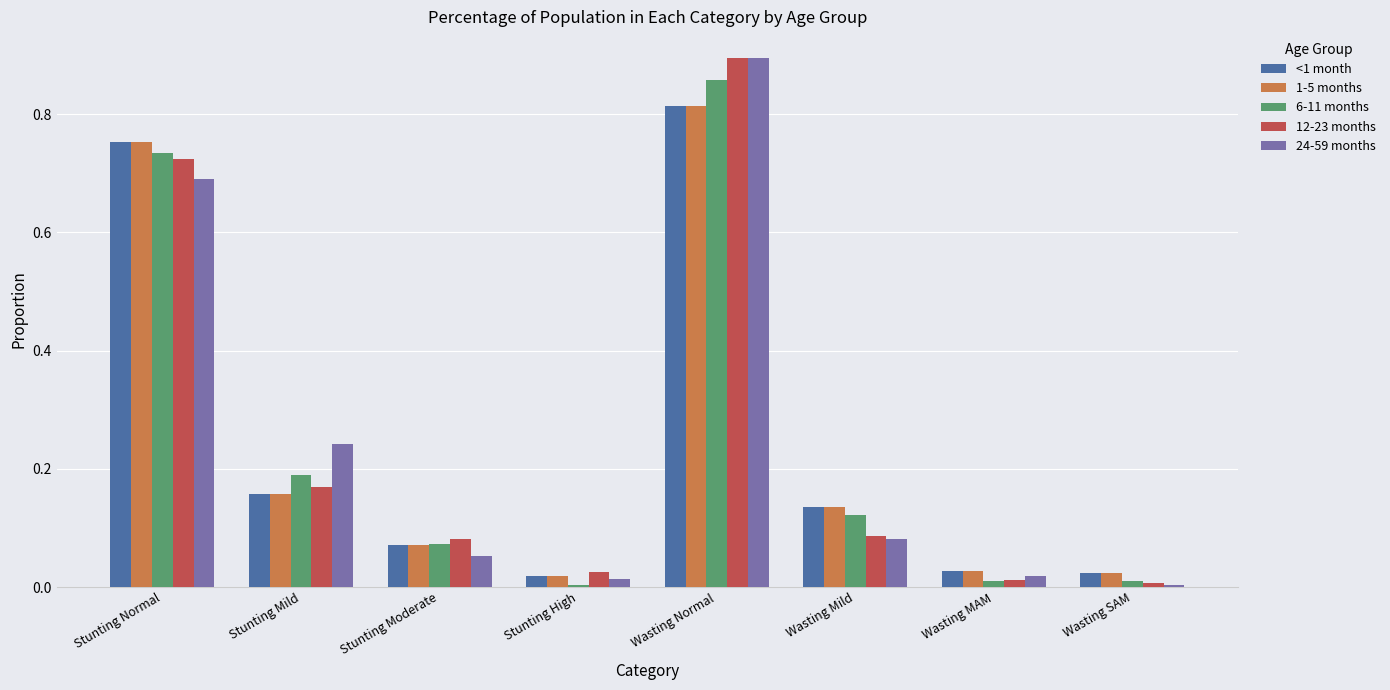

At which category is the sum across all series the highest?

Wasting Normal